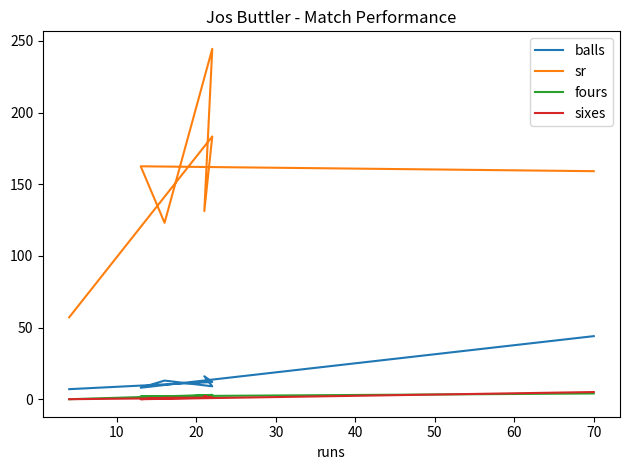

How many fours values are between 1 and 3?

5